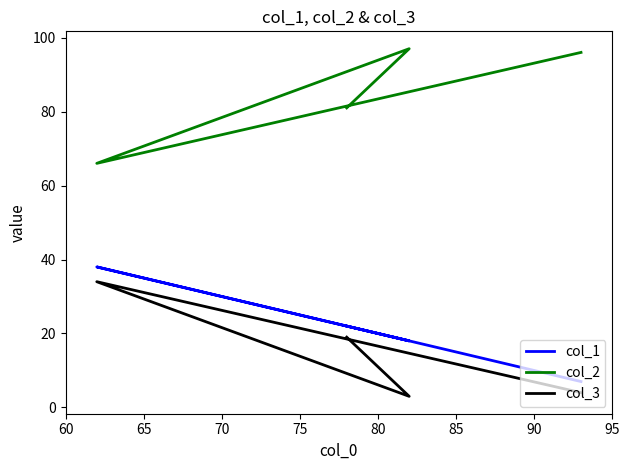

At 65, list the series in order from smallest to largest.

col_3, col_1, col_2